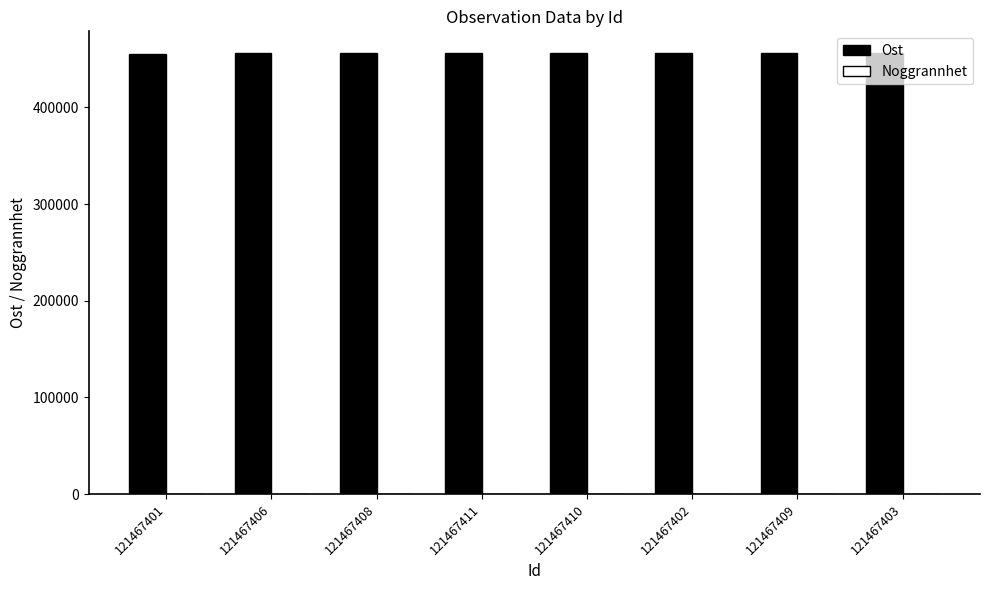

Which series has the largest range (max minus min)?

Ost